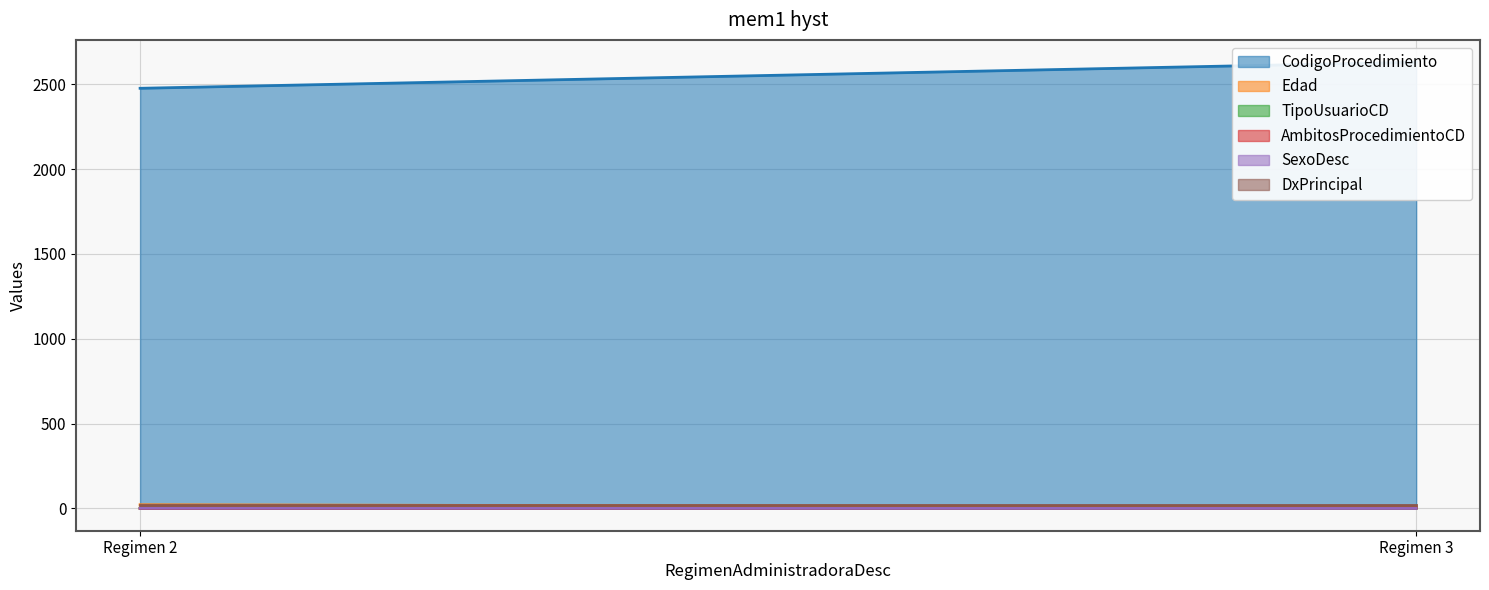

What is the total value across all series at 2?

2647